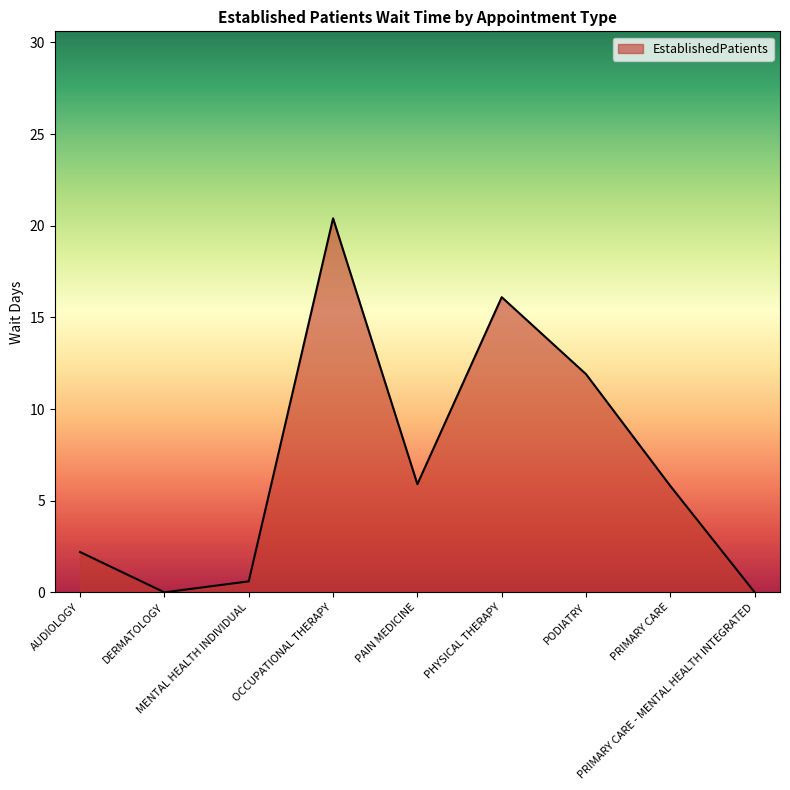

What is the maximum value shown in the chart?

20.4